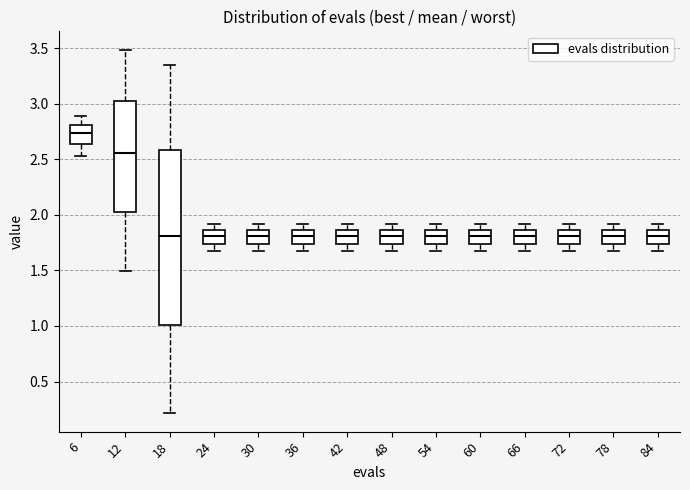

Which box has the highest median line?

6